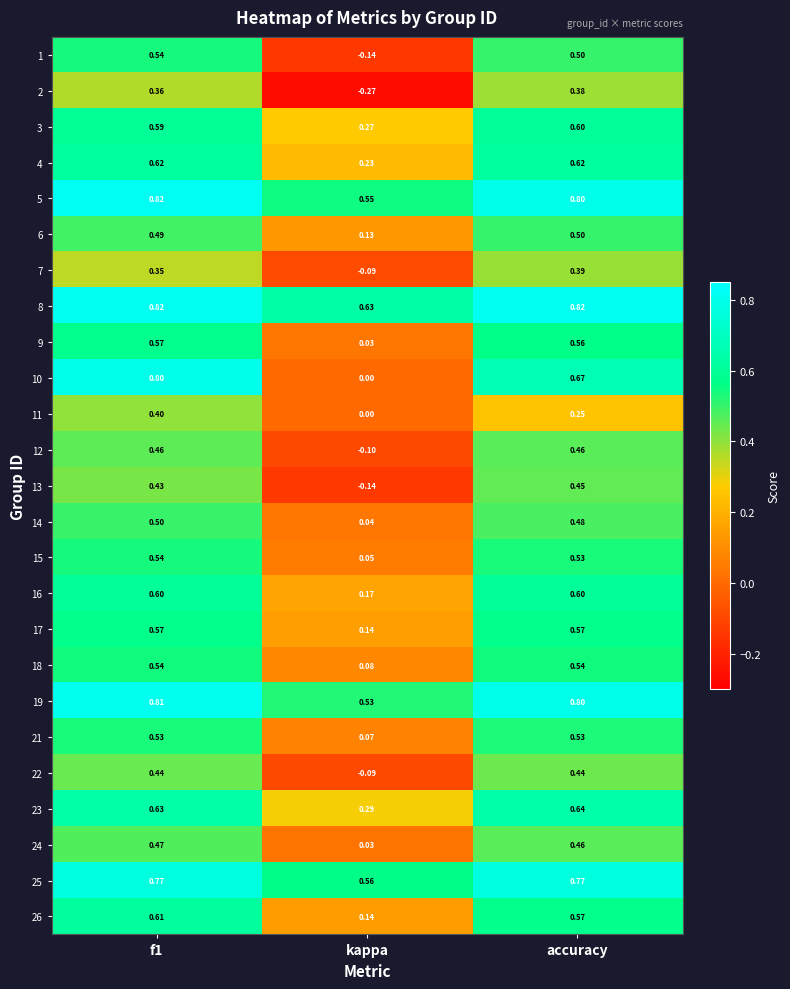

Where is 23 nearest to the value 0?

kappa